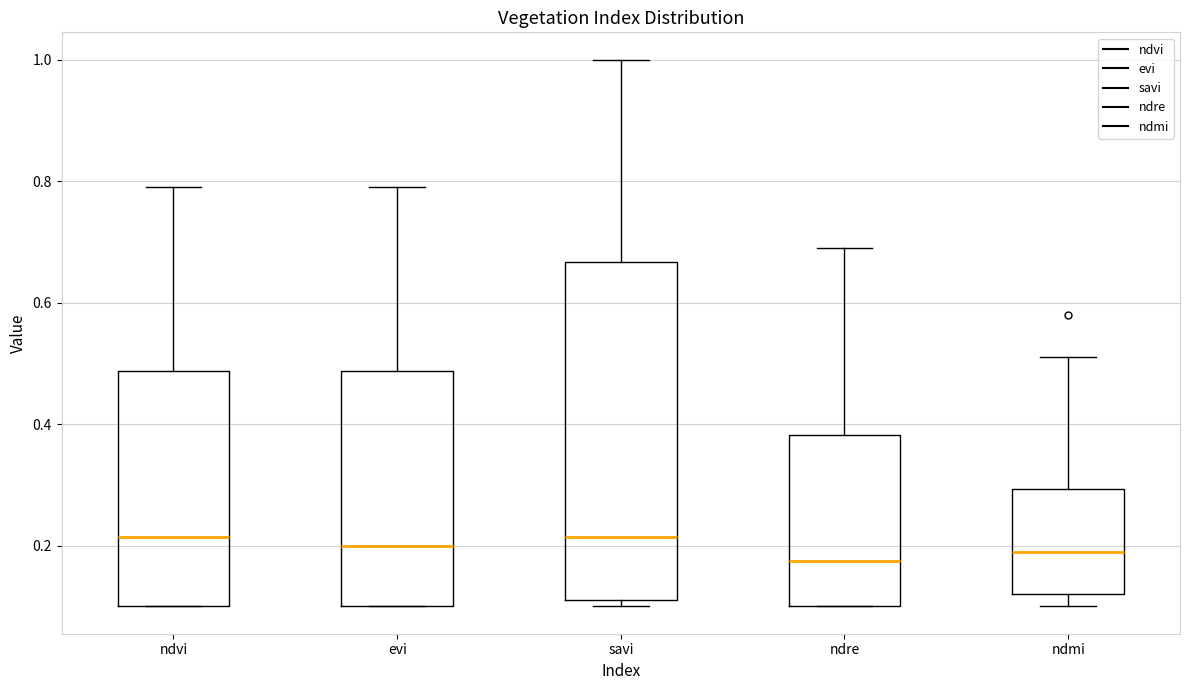

Which box is the tallest, from its lower edge to its upper edge?

savi